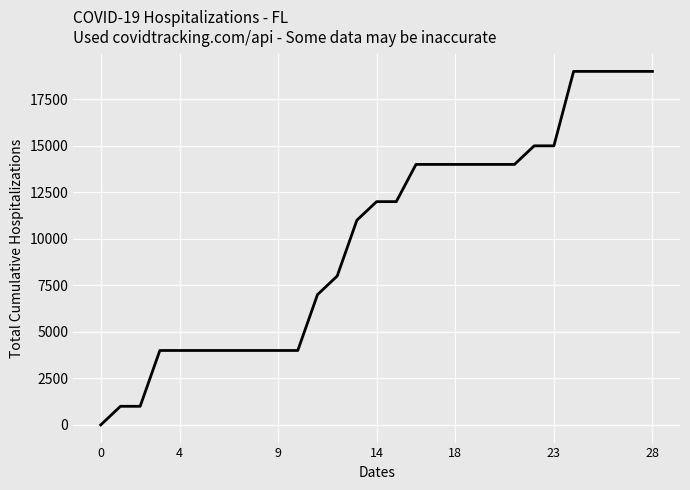

What is the difference between the maximum and minimum values?

19000